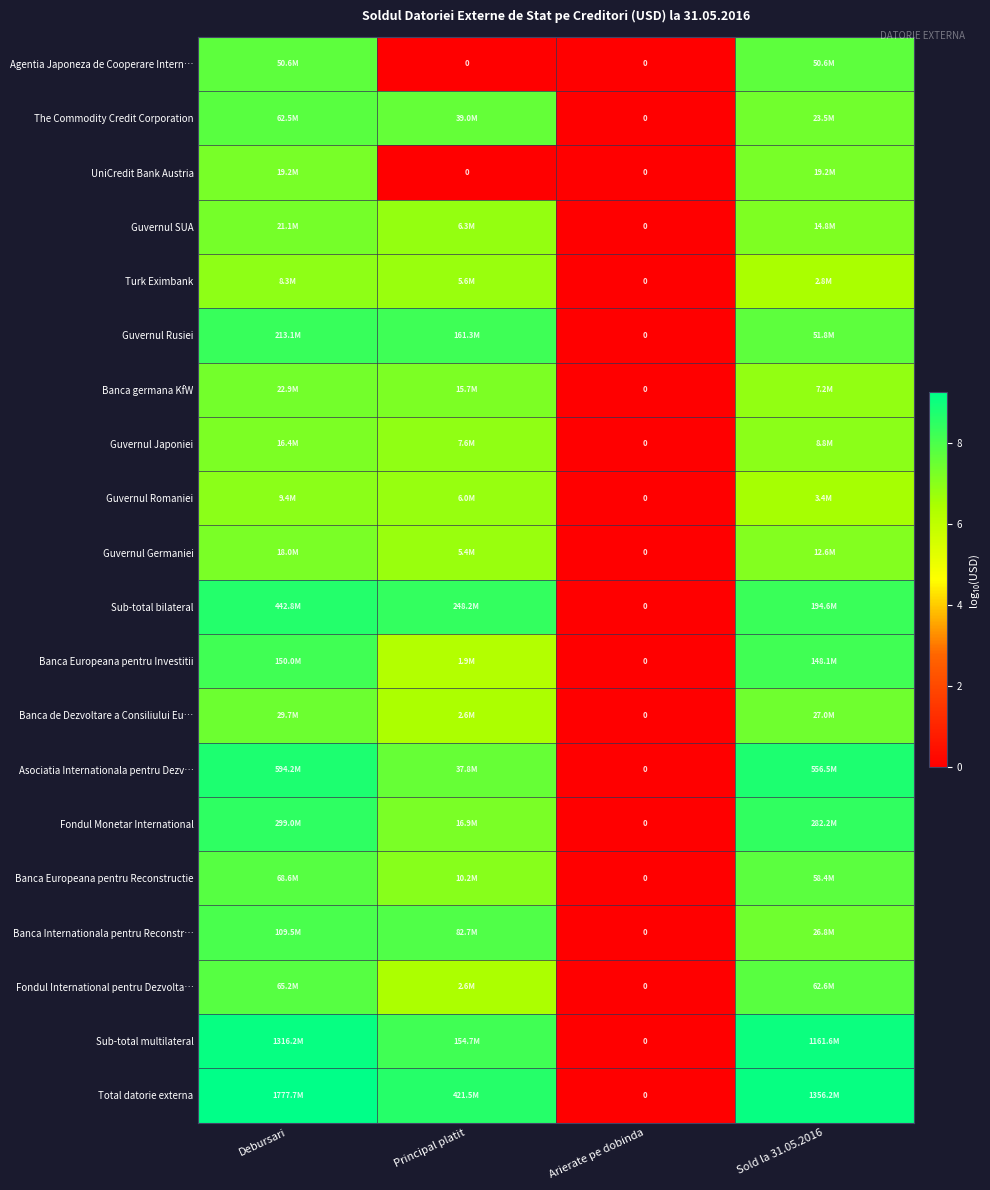

At how many categories does at least one series exceed 7?

3